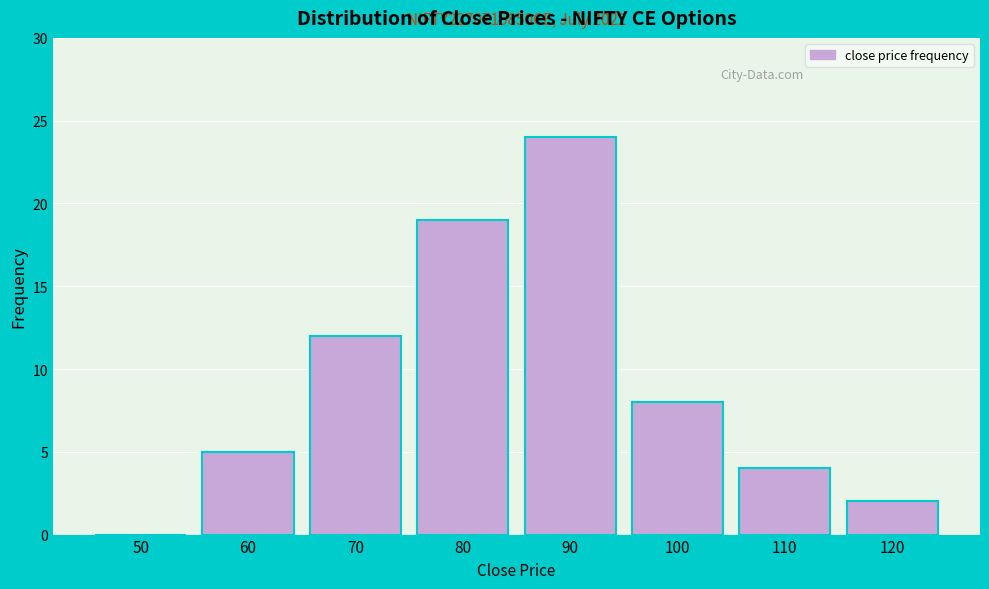

Reading left to right, list all the values displayed in this chart.

50=0	60=5	70=12	80=19	90=24	100=8	110=4	120=2